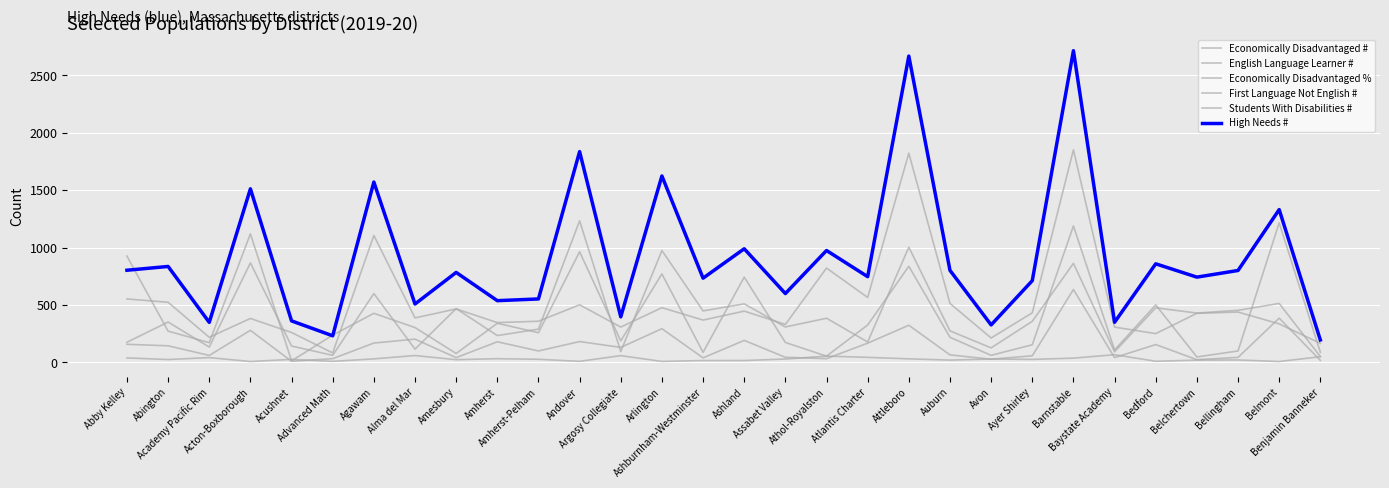

How many lines are shown in the chart?

6